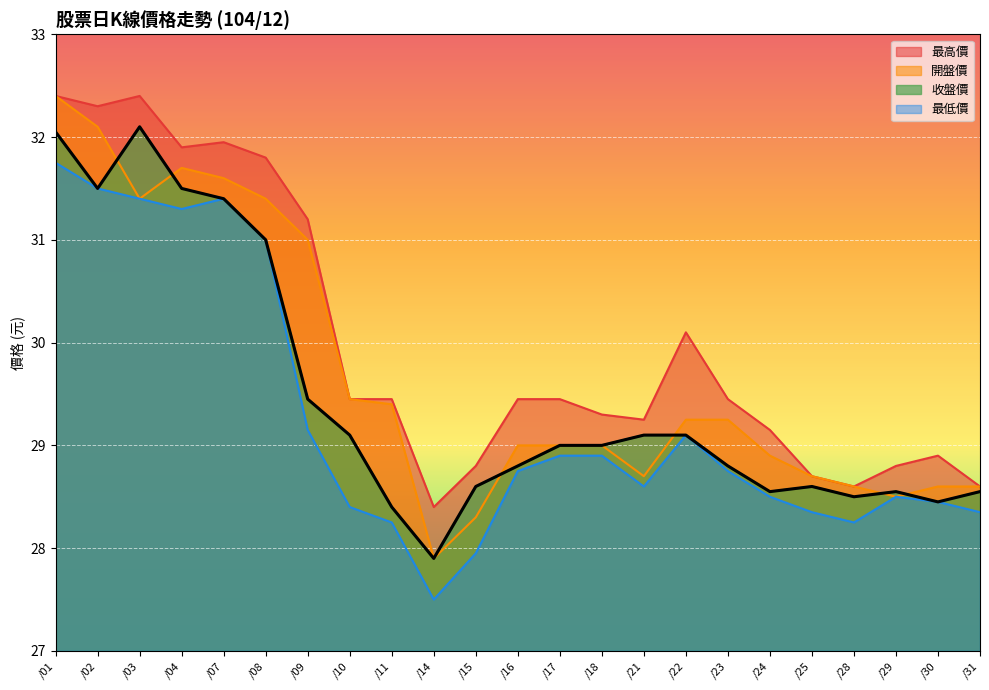

True or false: 最高價 and 開盤價 cross at least once.

False